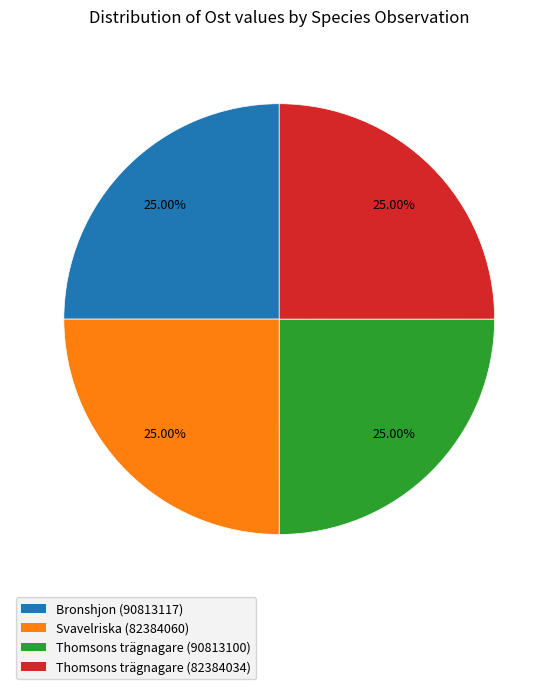

Is there any slice that represents more than half of the pie?

No